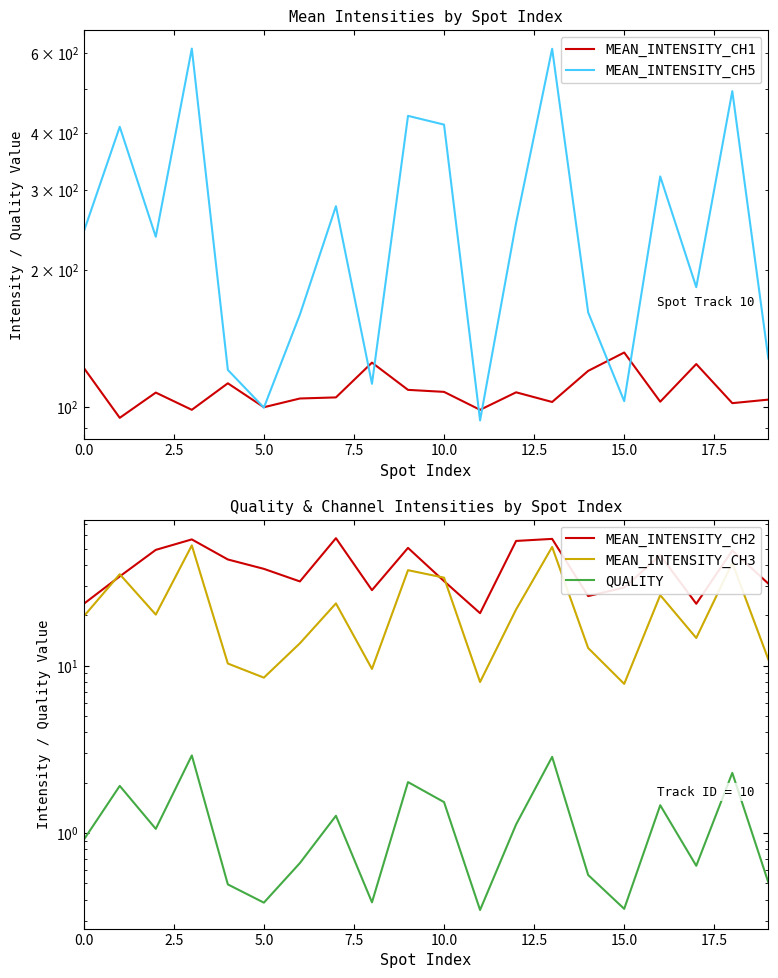

How many lines are shown in the chart?

5